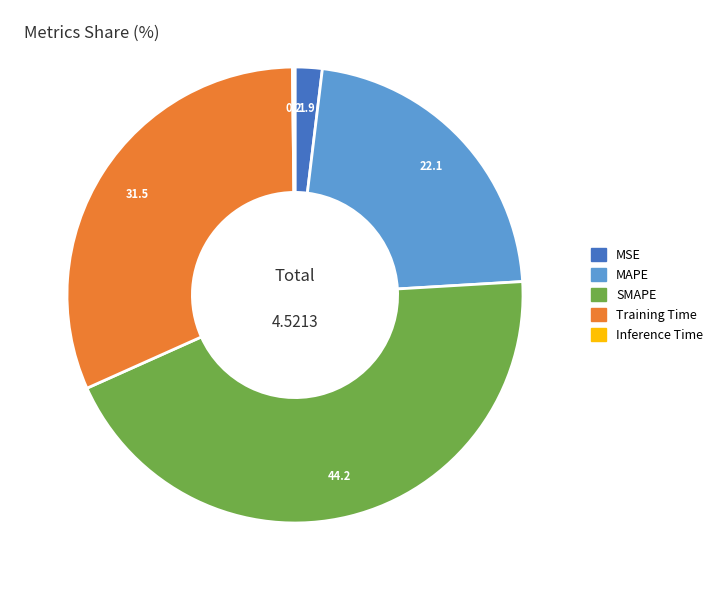

Which slice is the largest?

SMAPE